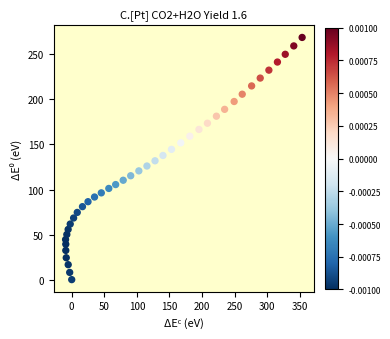

What is the range of X values (max minus min)?

362.9